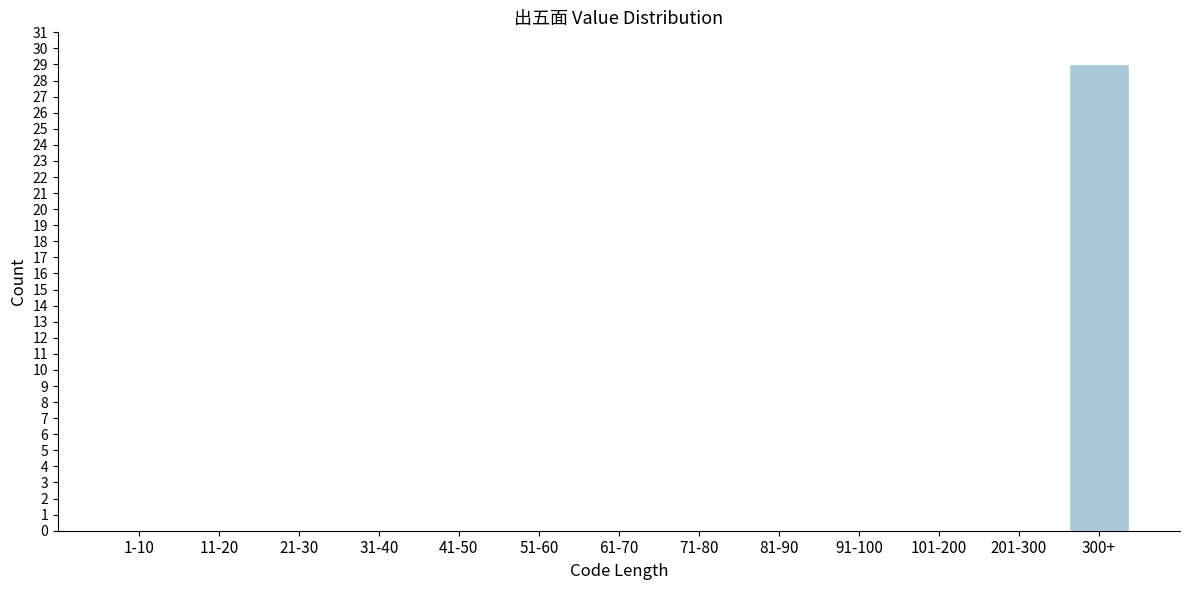

Reading left to right, extract all data points from this chart.

1-10=0	11-20=0	21-30=0	31-40=0	41-50=0	51-60=0	61-70=0	71-80=0	81-90=0	91-100=0	101-200=0	201-300=0	300+=29